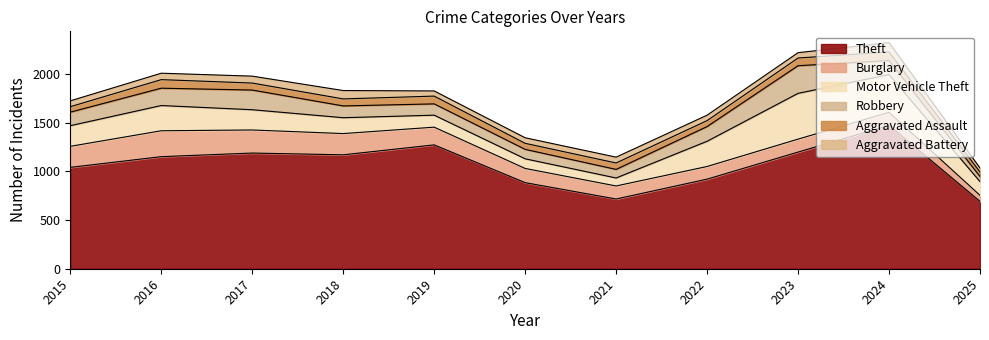

What is the value of the Aggravated Assault point at the 1st from the left?

56